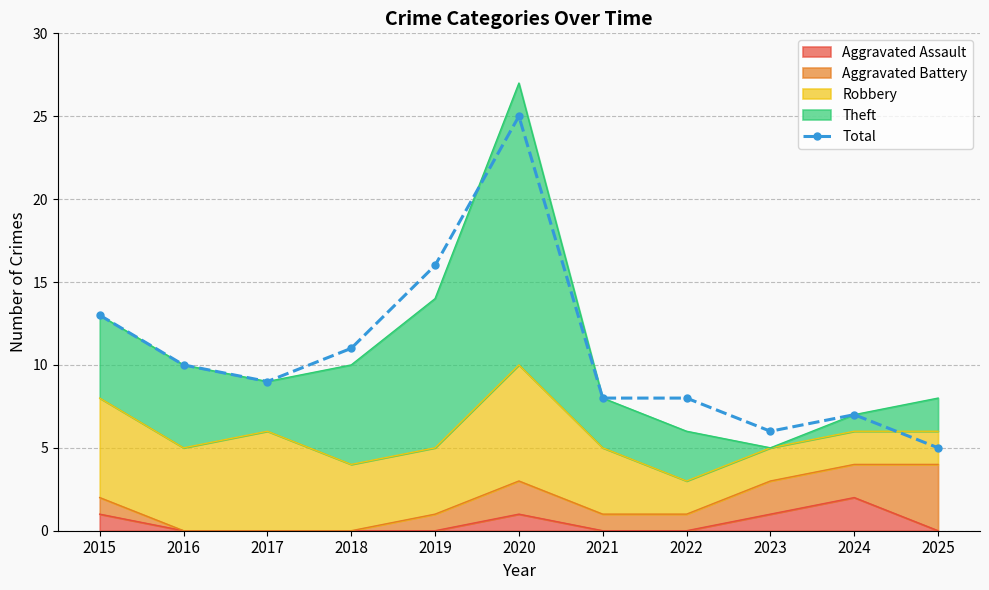

List the labels in order of value, smallest first.

2025, 2023, 2024, 2021, 2022, 2017, 2016, 2018, 2015, 2019, 2020